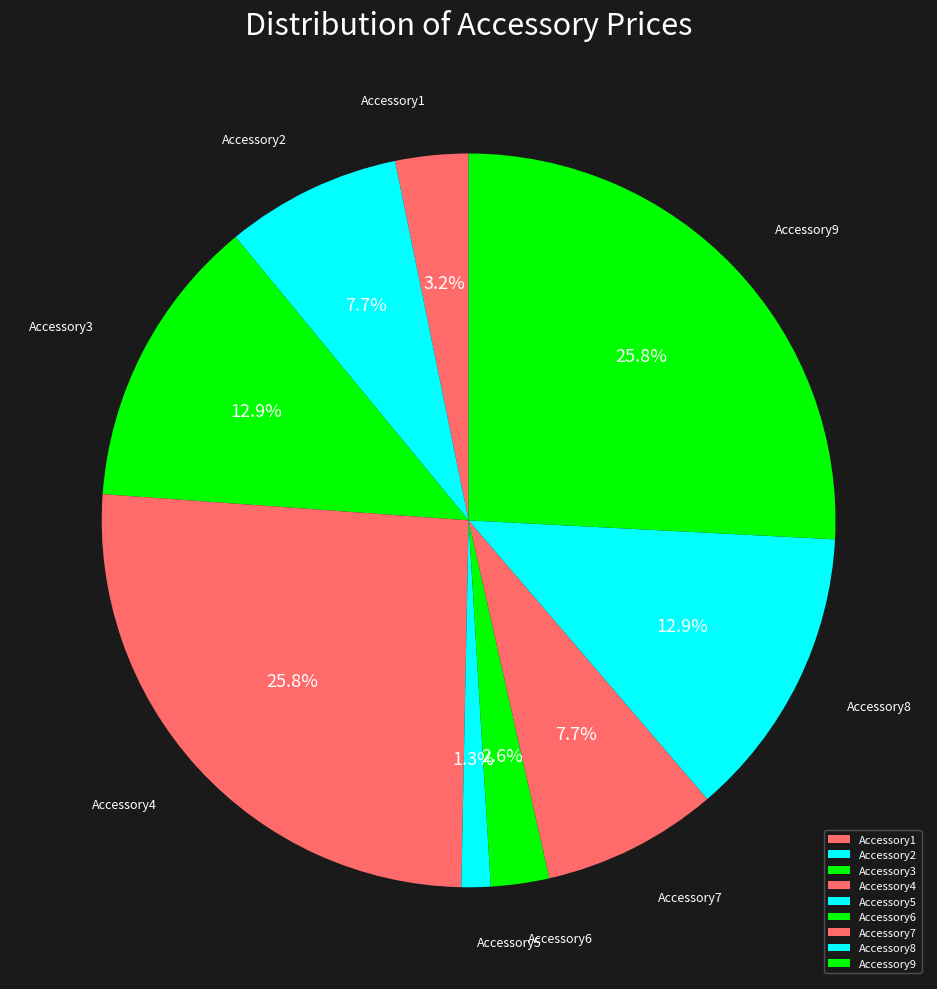

Approximately how many times larger is the value at Accessory5 compared to Accessory6?

0.5